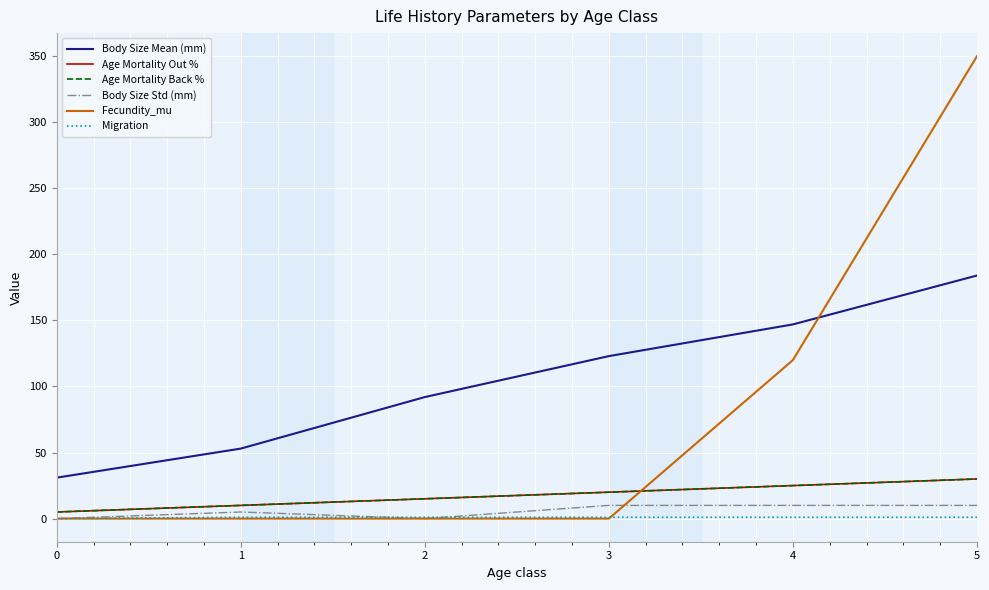

True or false: Age Mortality Out % and Body Size Mean (mm) intersect in this chart.

False